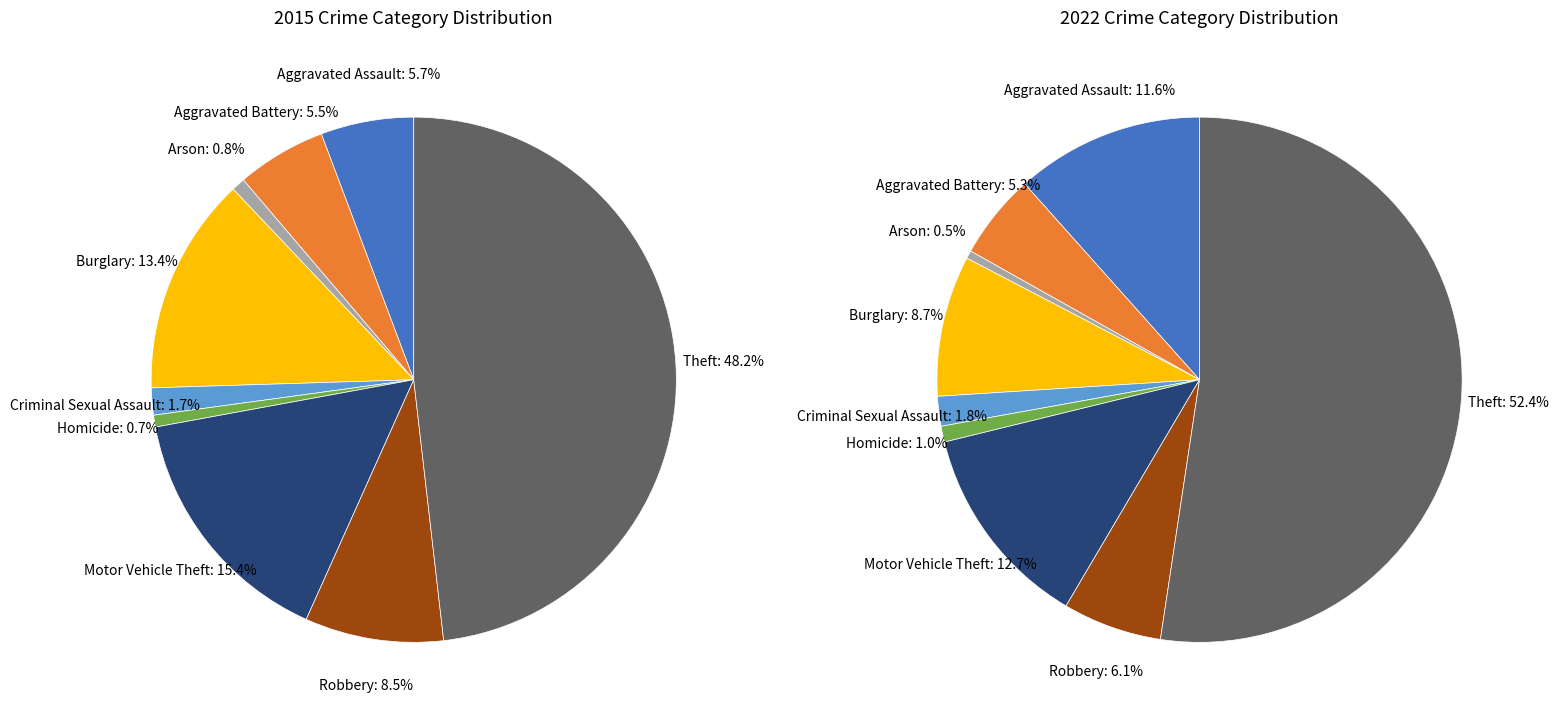

What is the largest slice in the pie chart?

Theft